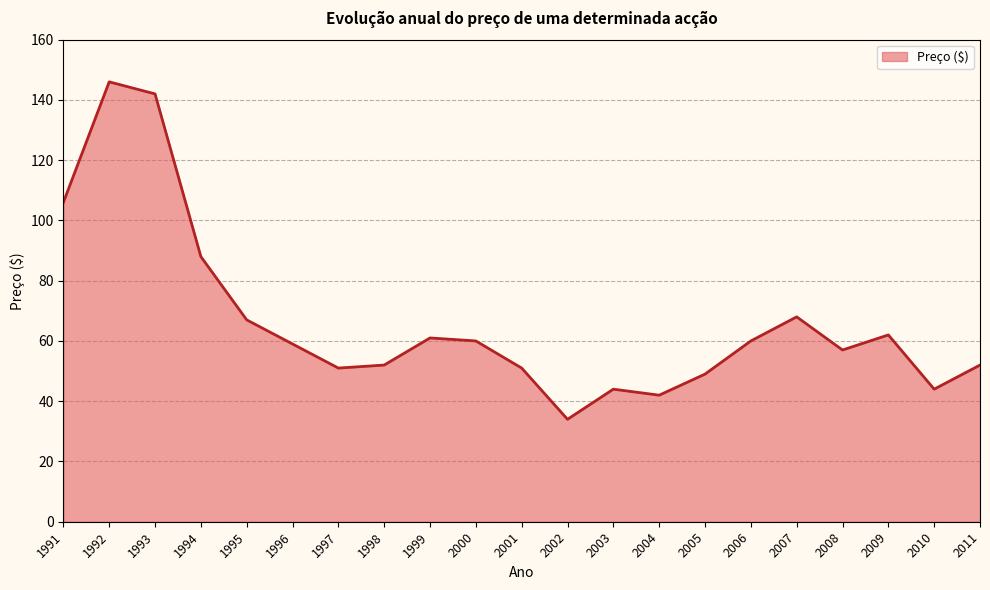

What value does the data have at 2000, to the nearest 5?

60